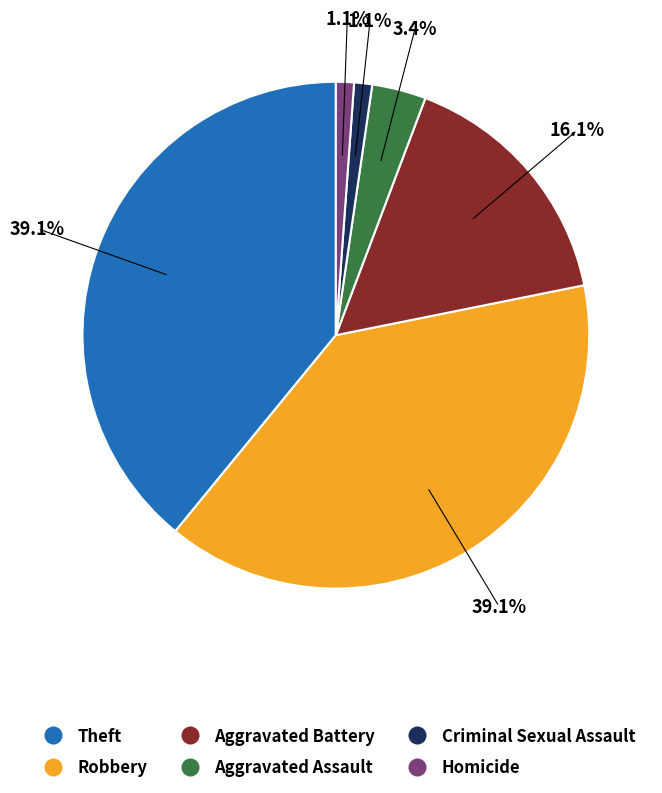

How many segments does this pie chart have?

6